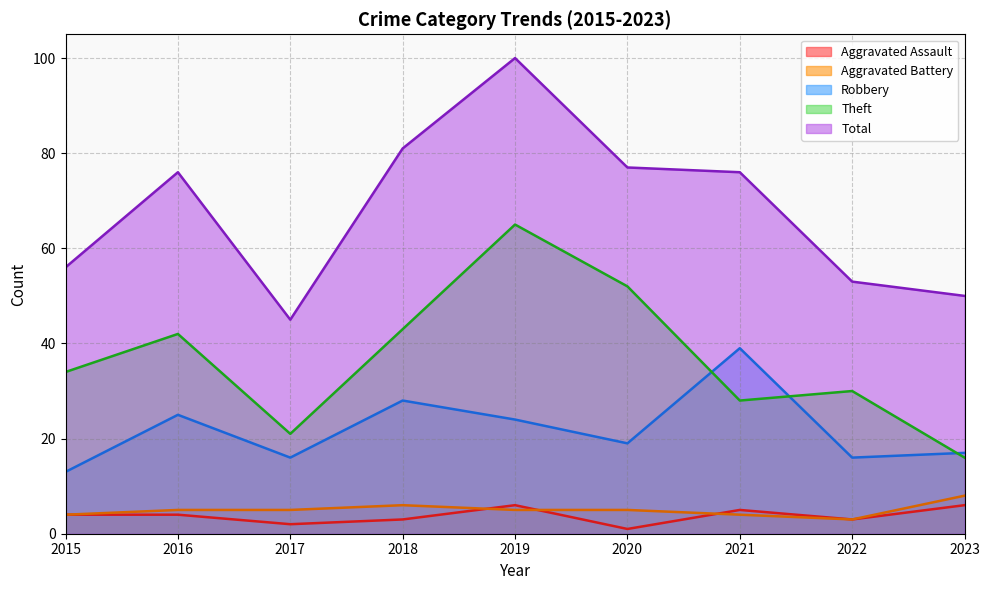

What is the sum of the Total values at 2015 and 2017?

101